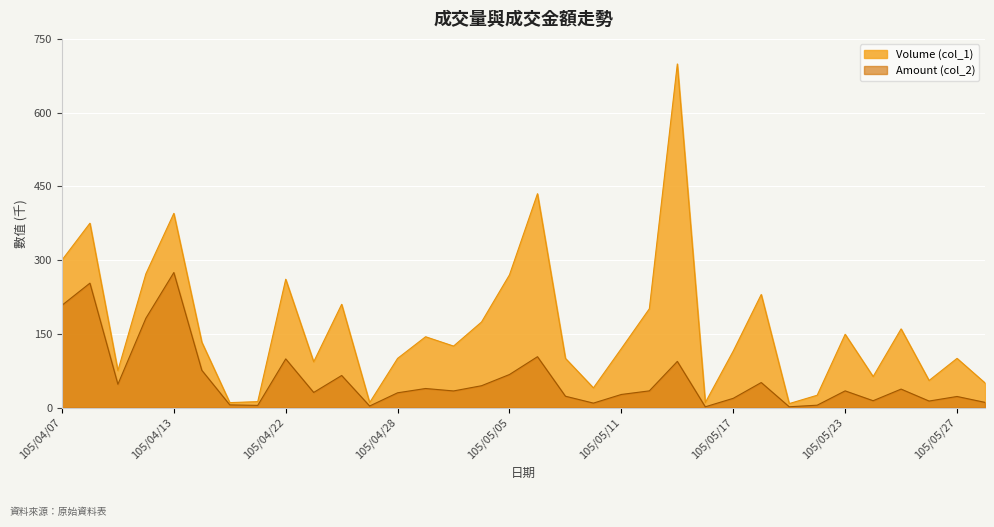

Where does the Volume (col_1) series first go above 125?

105/04/07